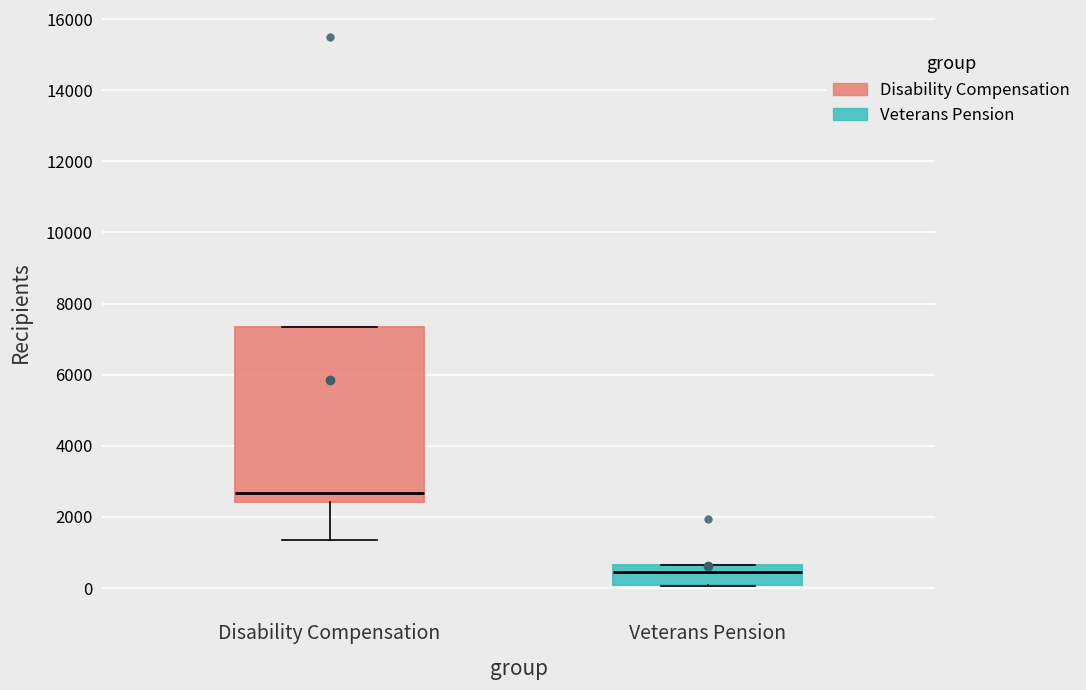

Where is the lower edge of the box for Disability Compensation on the y-axis? The values are not printed on the chart, so give them approximately, as read against the axis.

2400